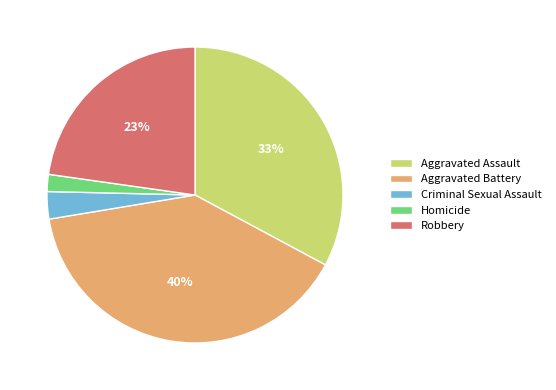

Is there a majority slice in this chart?

No